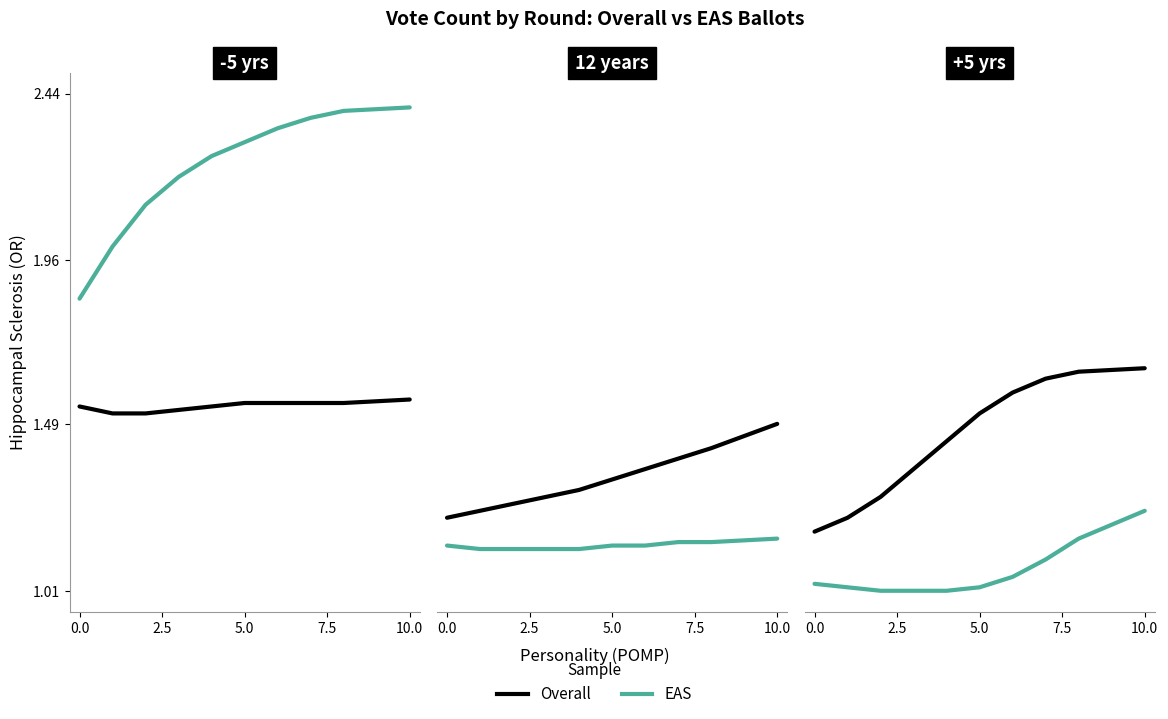

What is the label of the 6th point from the left?

5